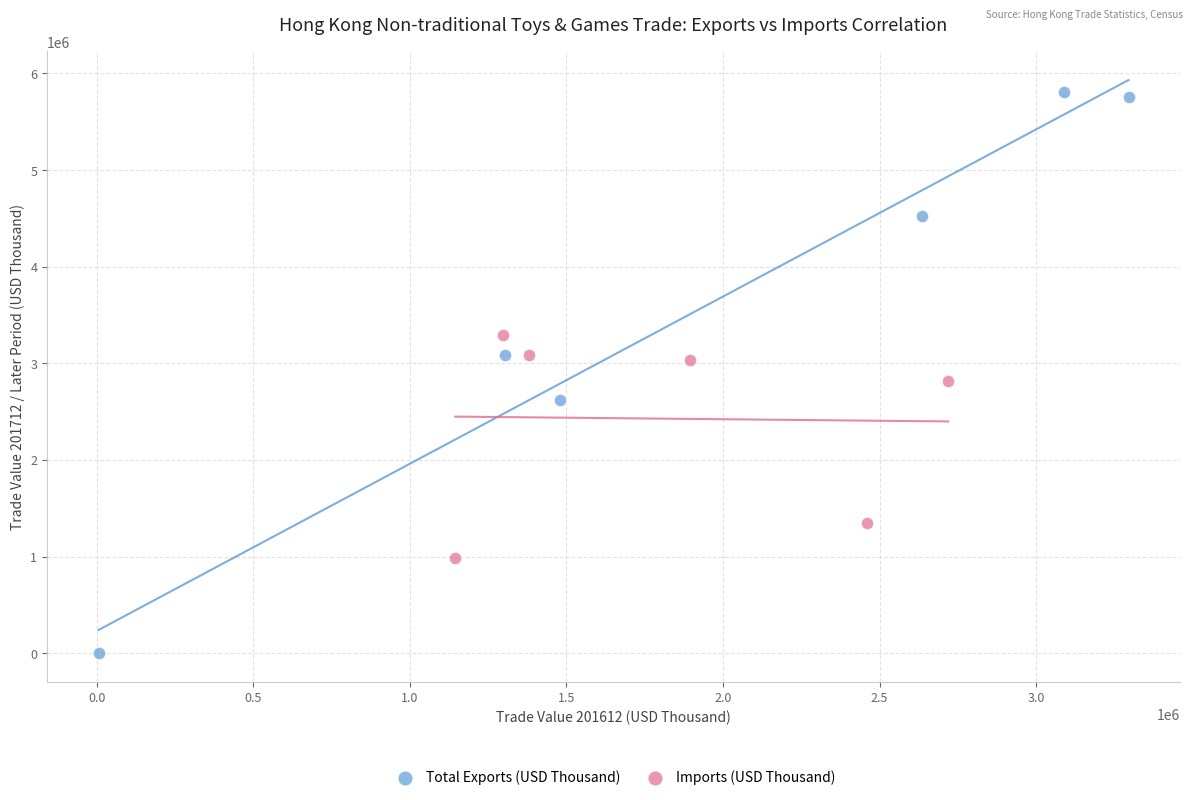

Which series reaches the minimum Y coordinate?

Total Exports (USD Thousand)